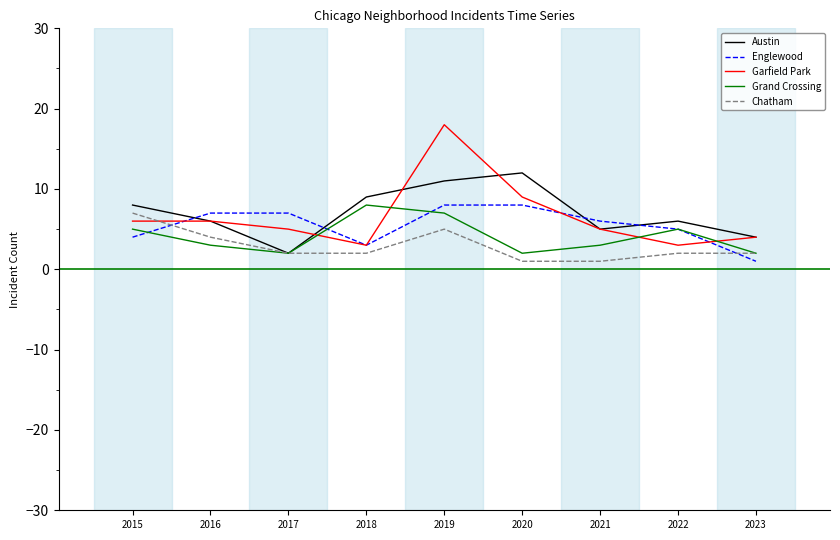

At which category is the sum across all series the highest?

2019